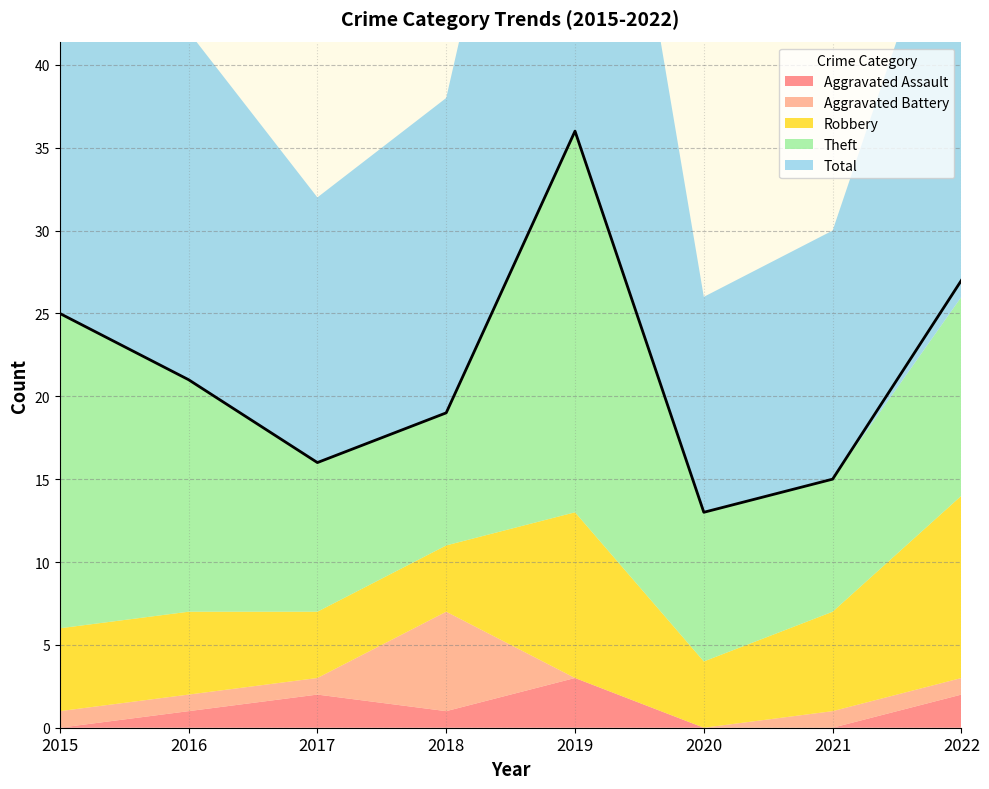

Which category has the lowest value in the Theft series?

2018